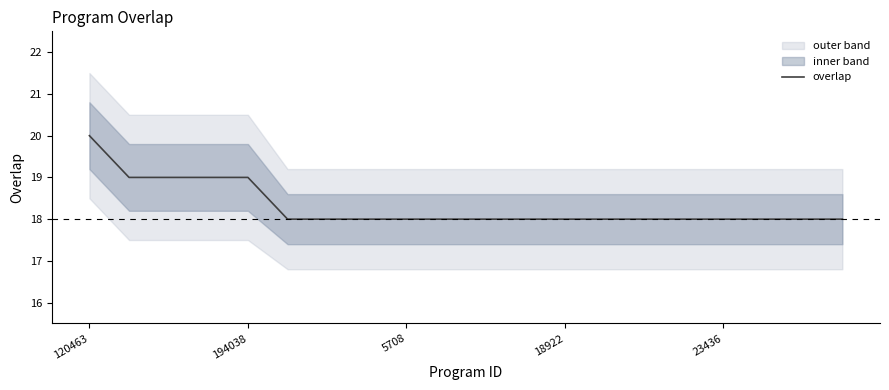

What is the minimum value for overlap?

18